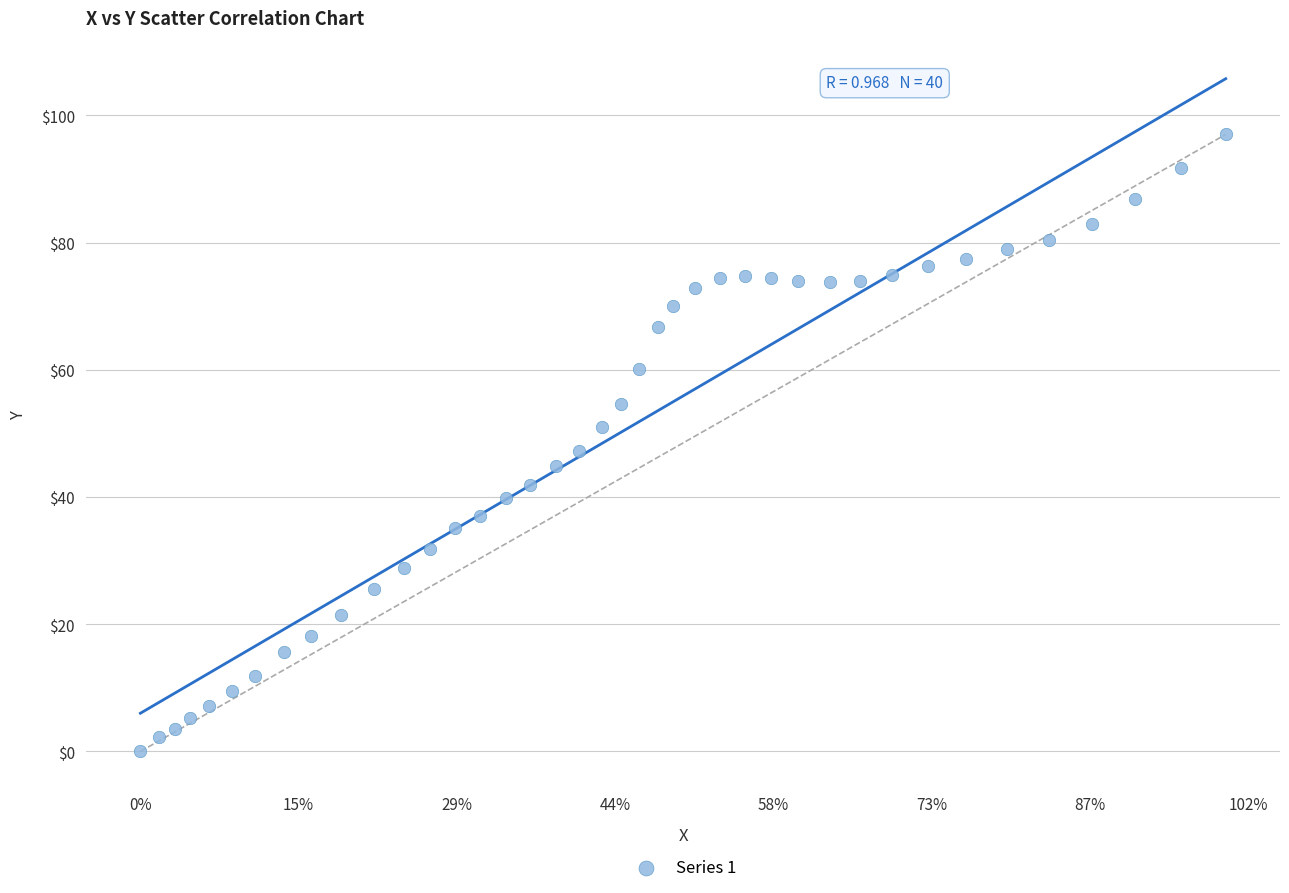

What is the range of X values (max minus min)?

343.0